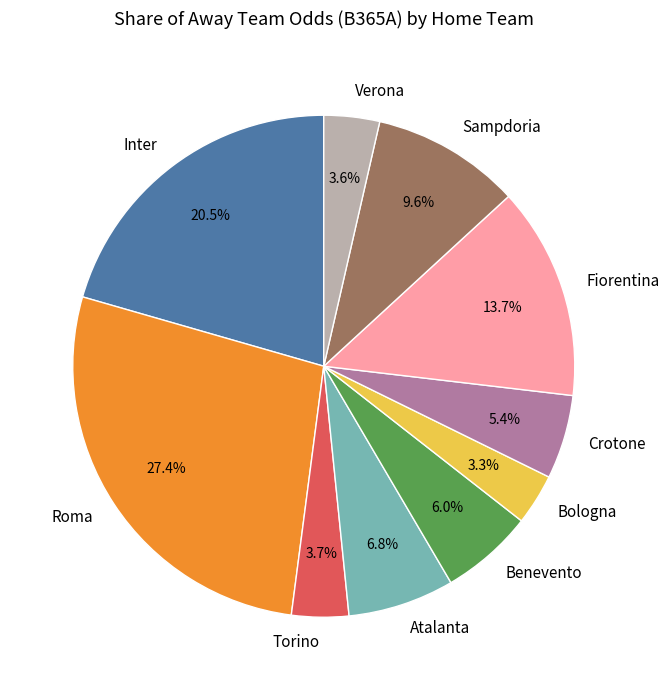

To the nearest percent, what is the difference between the Fiorentina and Roma slice percentages?

14%